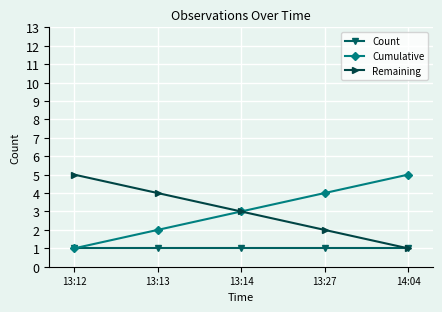

True or false: Remaining has more than 1 interior local peaks.

False